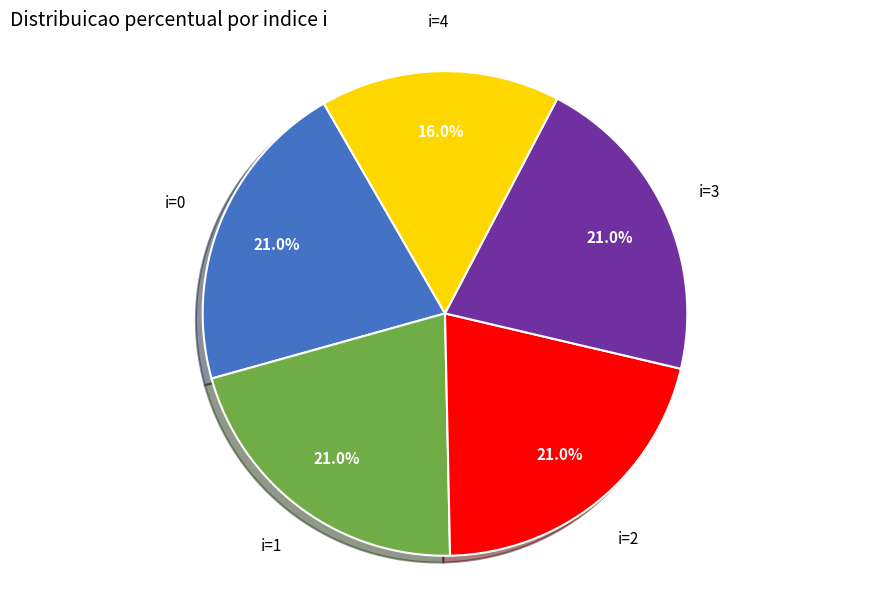

Combined, do i=0 and i=3 account for over 50%?

No